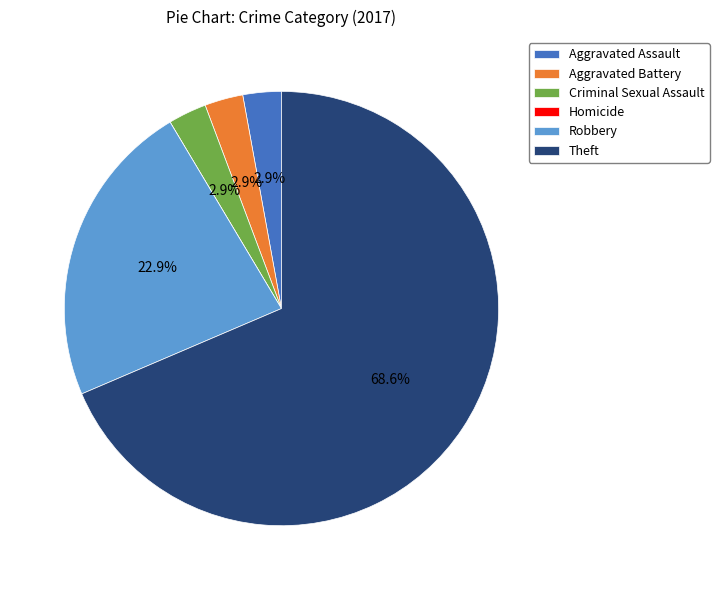

Does Theft represent more than half of the total?

Yes